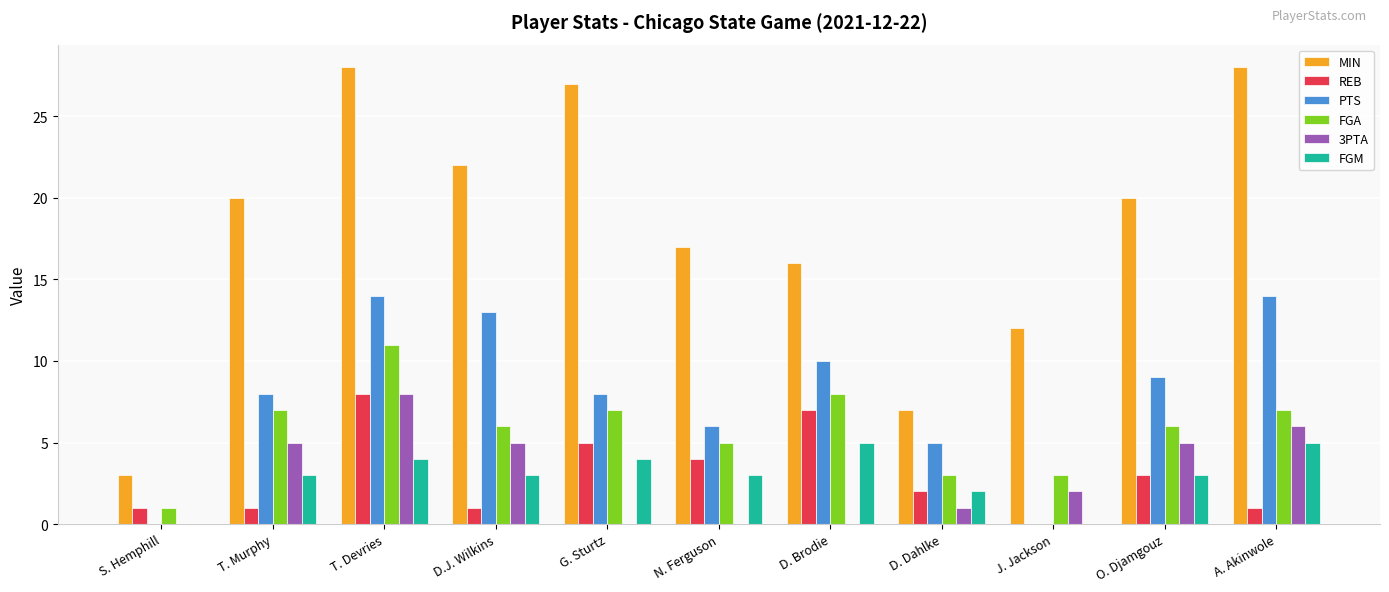

What is the approximate value of FGM at O. Djamgouz?

3